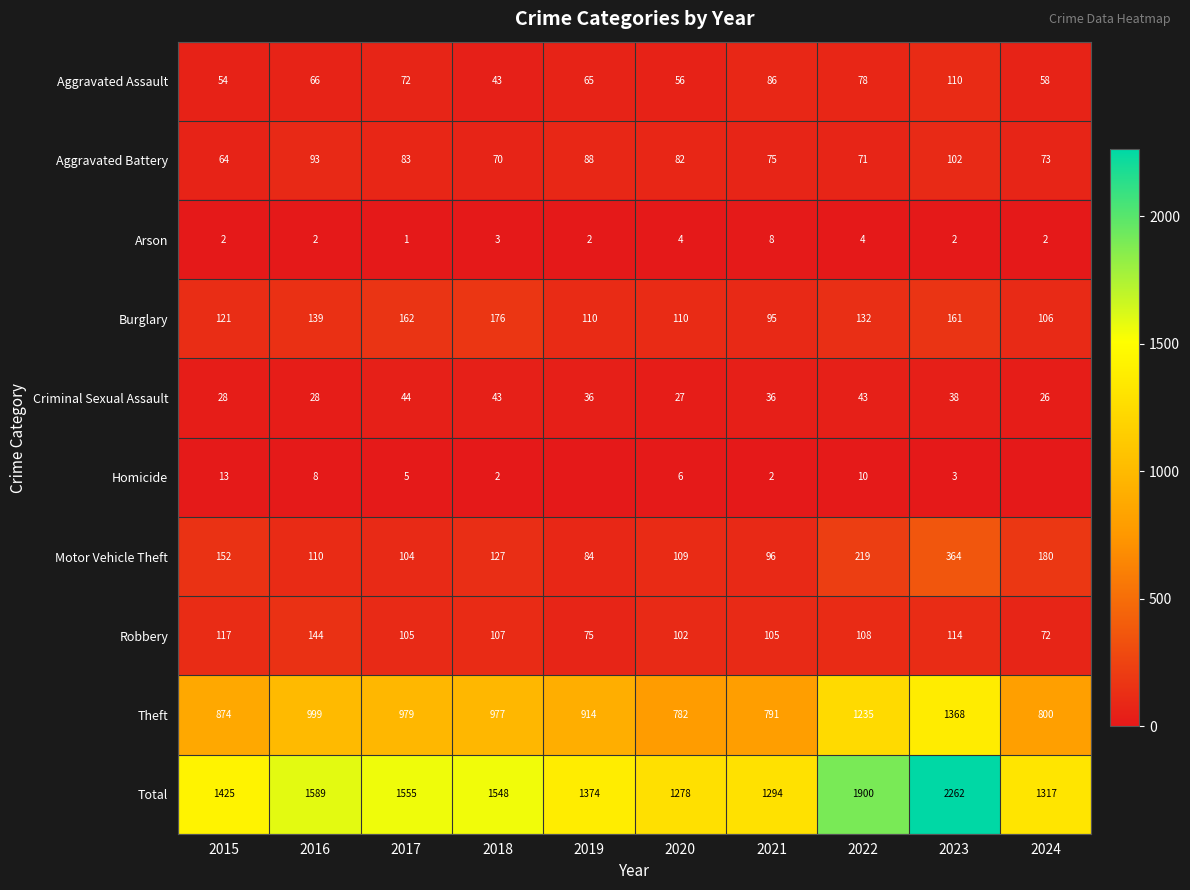

Is it true that Total equals 1317 at 2024?

True